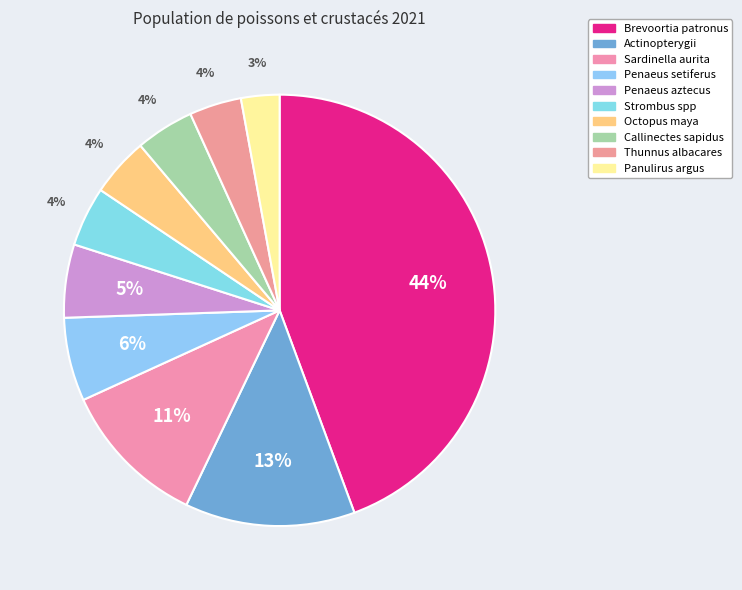

To the nearest percent, what portion does Actinopterygii represent?

13%